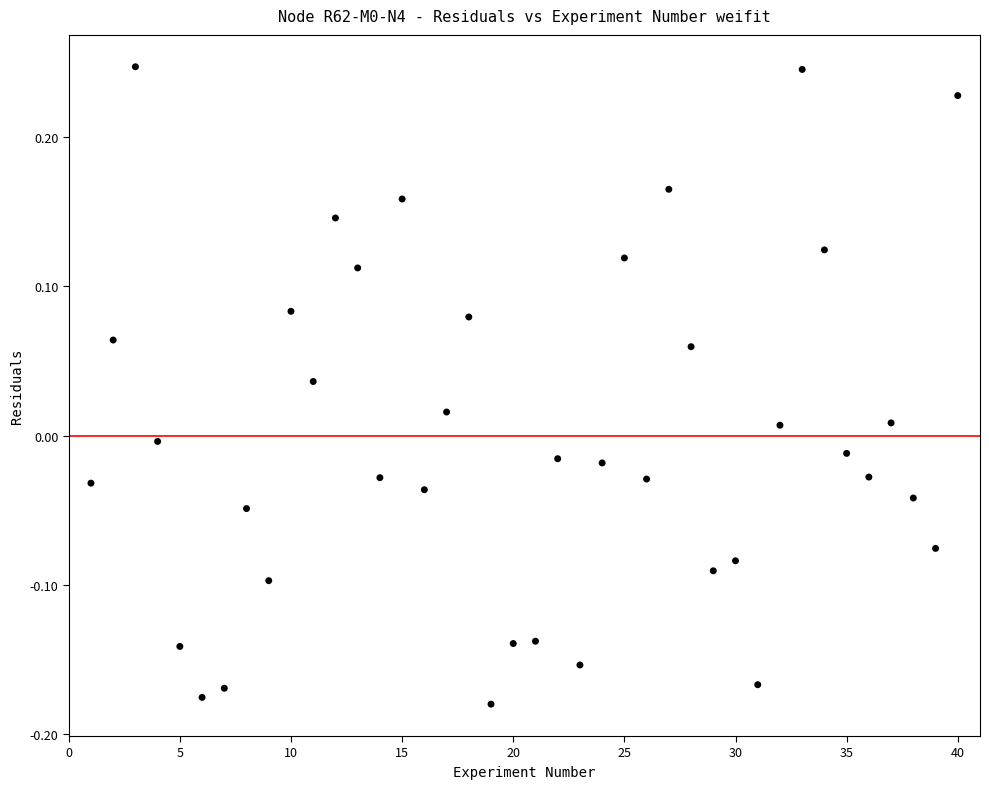

What is the range of X values (max minus min)?

39.0